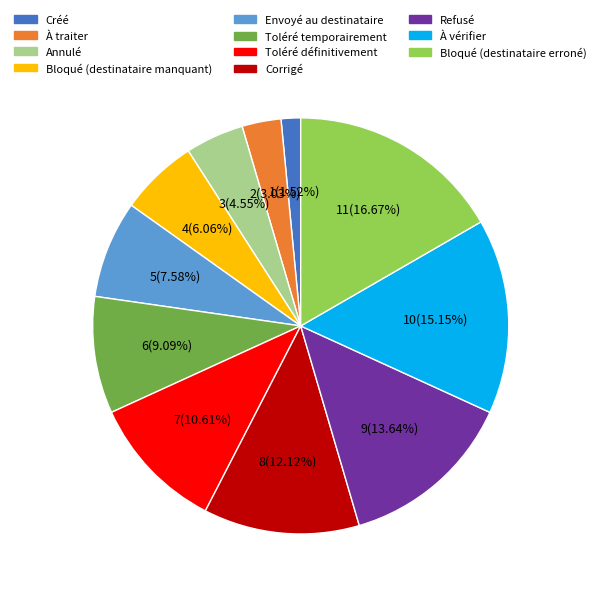

Is it true that Bloqué (destinataire erroné) is 17% of the pie?

True